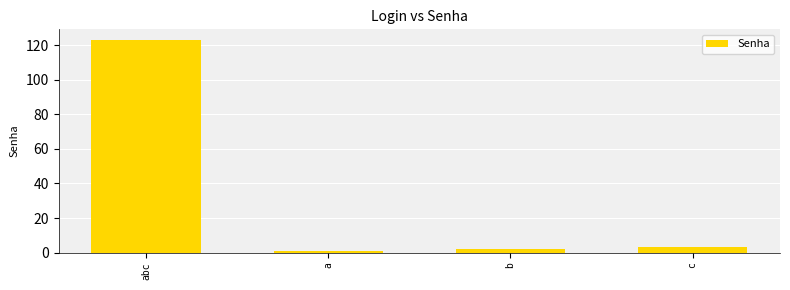

The value at abc is 123. True or false?

True